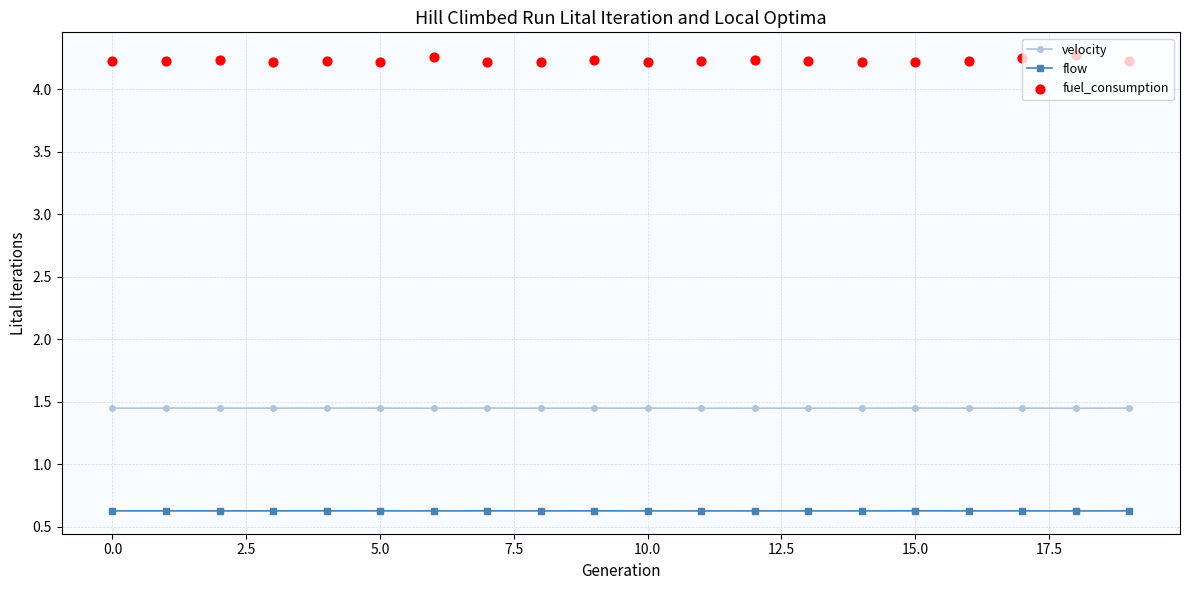

At which category is the sum across all series the highest?

18